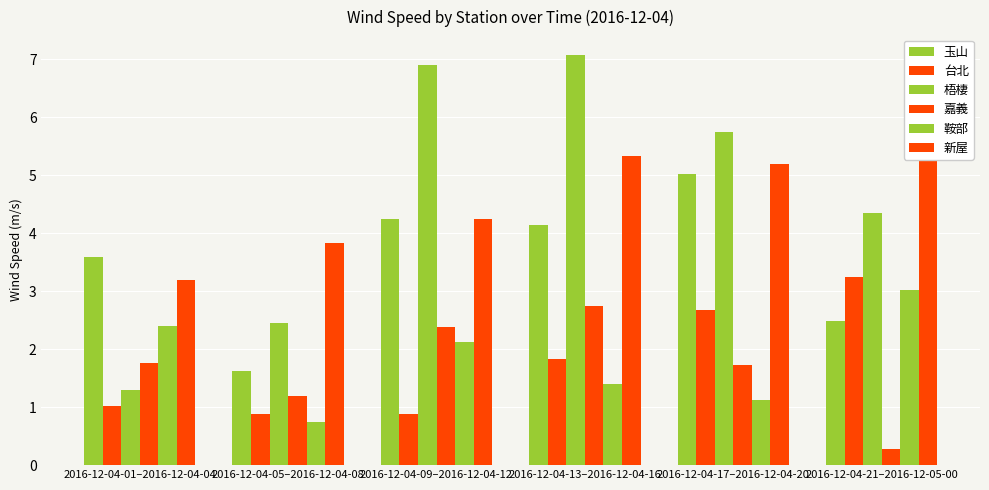

What is the greatest value displayed?

7.1